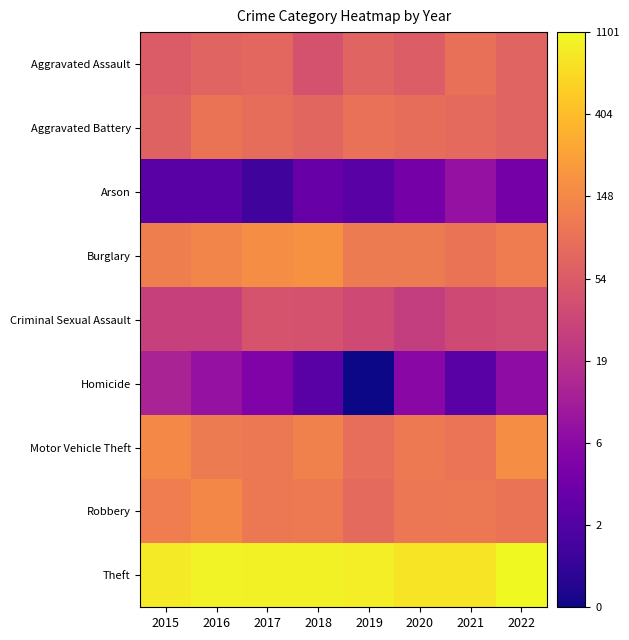

Which series changed the most between 2018 and 2021?

Arson